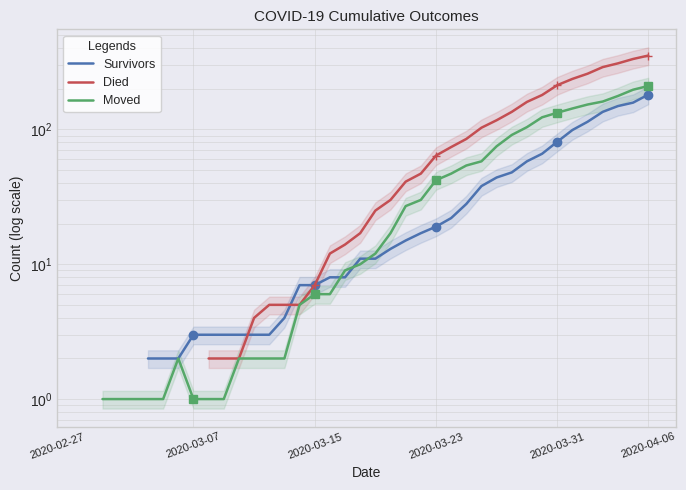

How many values in the Died series exceed 17?

19